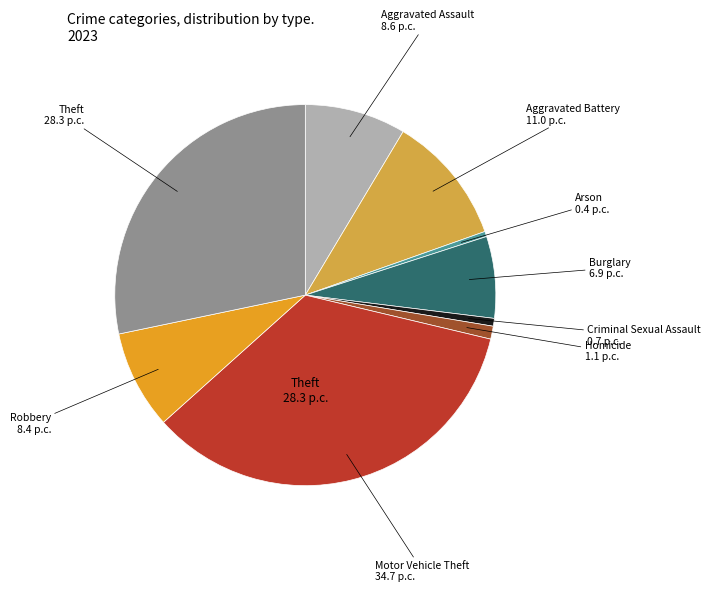

Does any single category account for the majority?

No